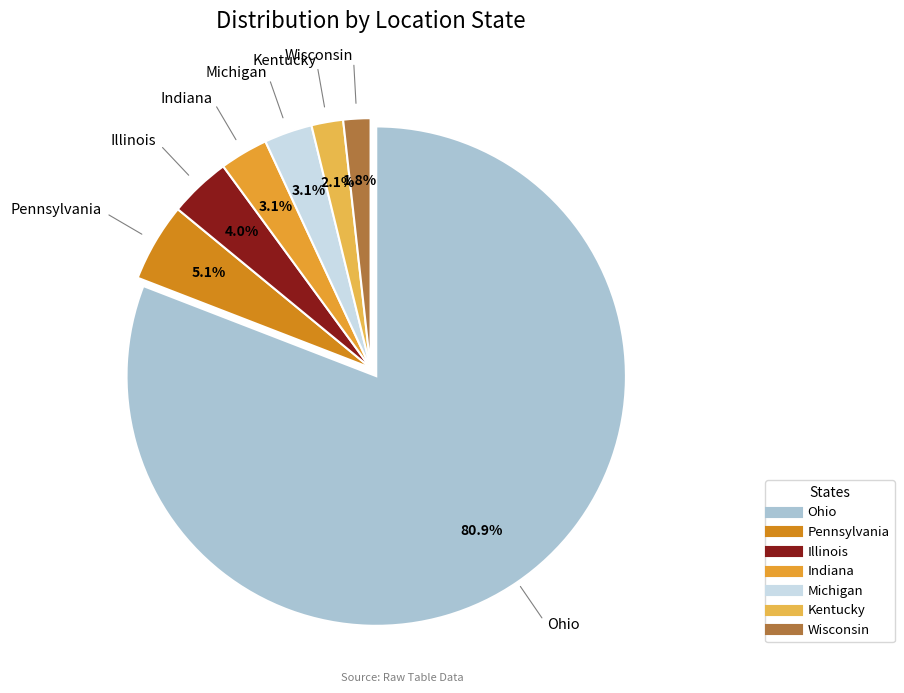

How many segments does this pie chart have?

7